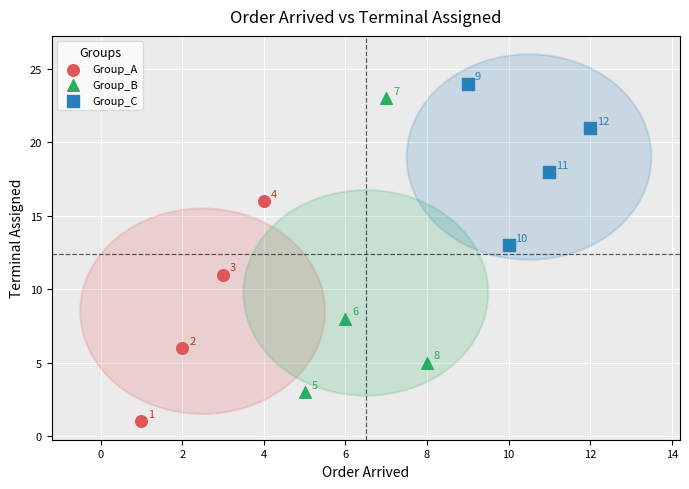

Which series has the largest Y range (max minus min)?

Group_B